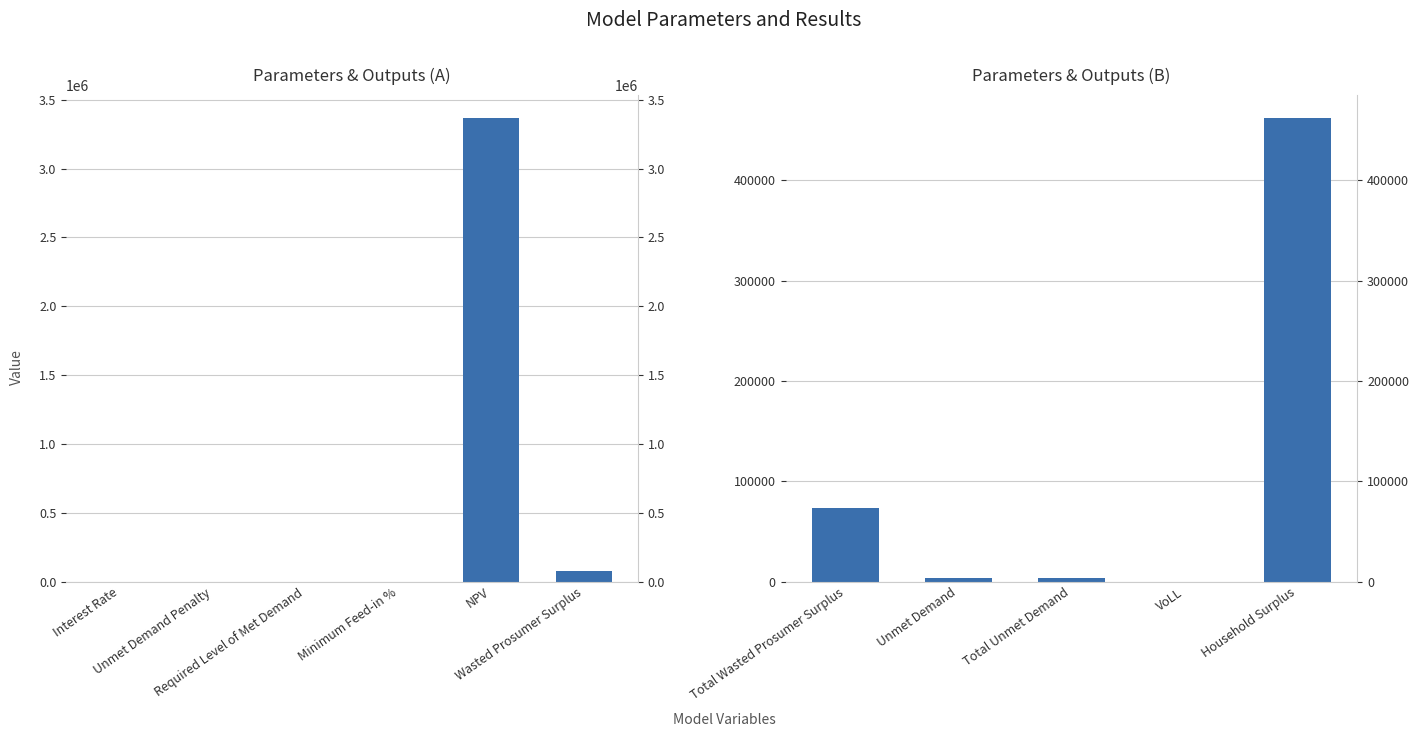

Between Household Surplus and Total Wasted Prosumer Surplus, which is larger?

Household Surplus